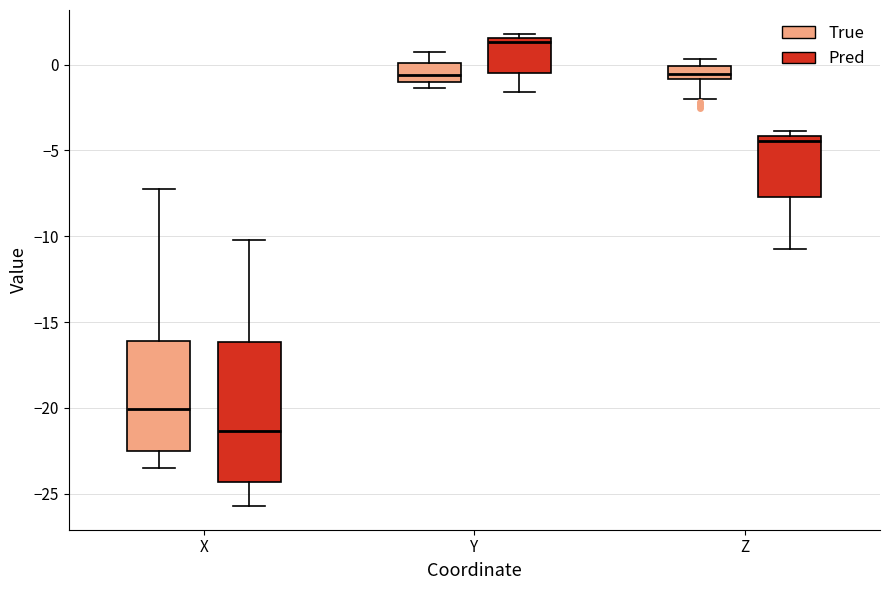

Comparing the boxes themselves (not the whiskers), which one is the tallest?

X (Pred)